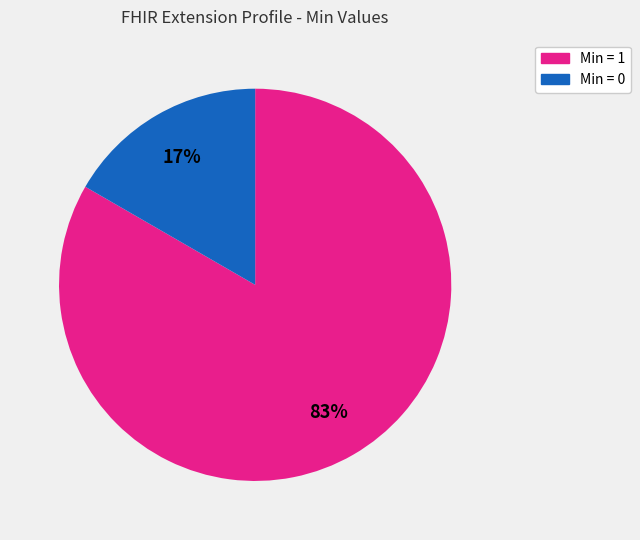

To the nearest percent, what is the average slice percentage?

50%